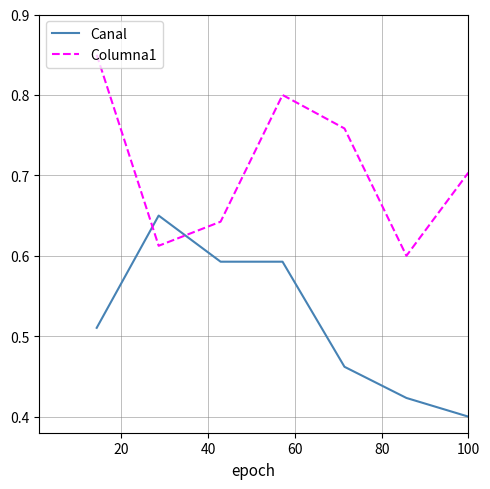

List the series in order of their overall mean, highest first.

Columna1, Canal